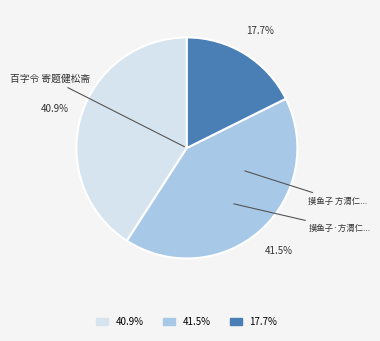

How many slices are in this pie chart?

3